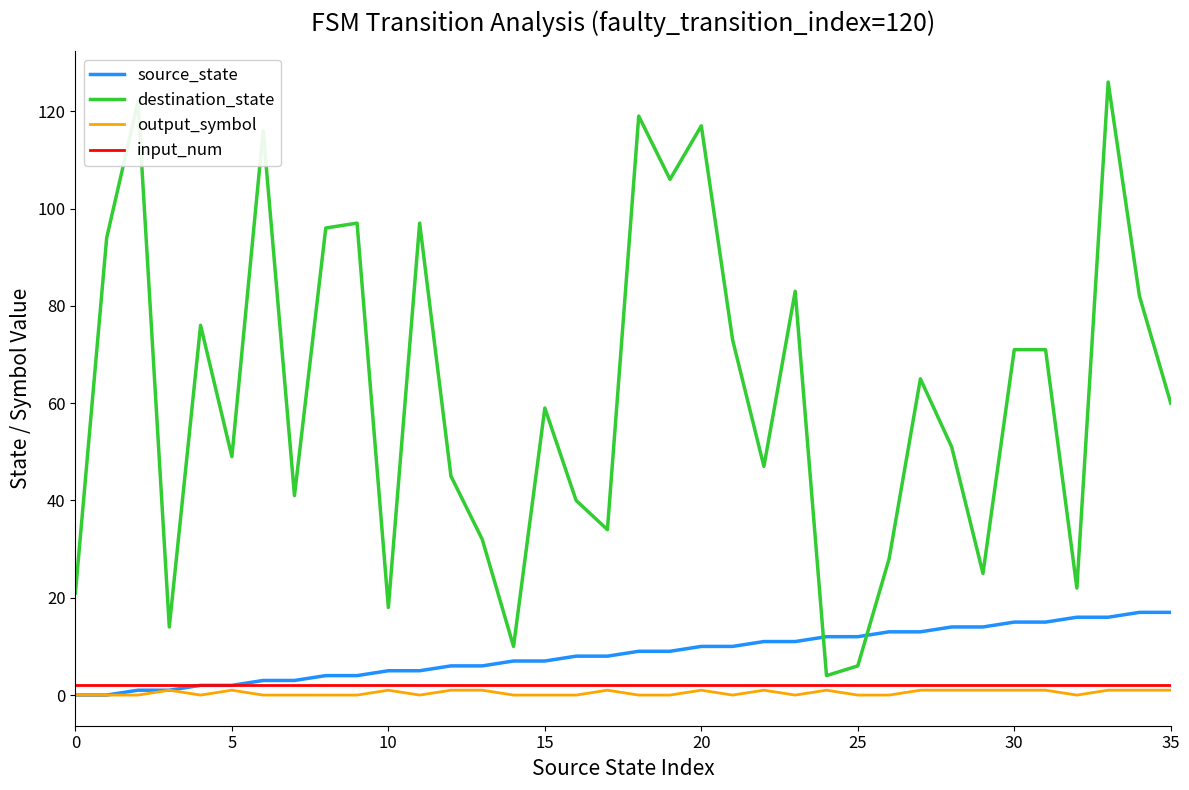

True or false: destination_state and output_symbol intersect in this chart.

False